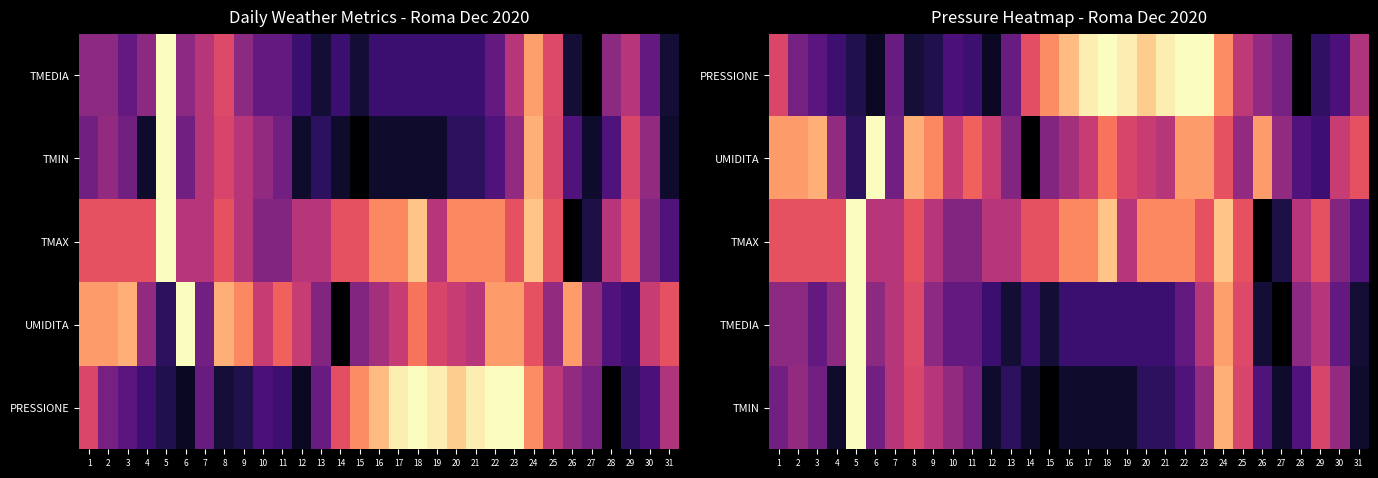

Which series has the largest total across all categories?

TMAX